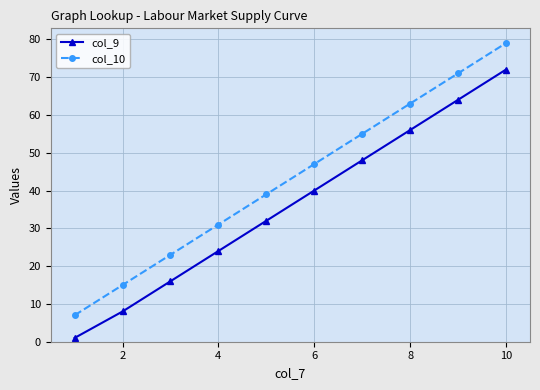

True or false: col_10 and col_9 intersect in this chart.

False